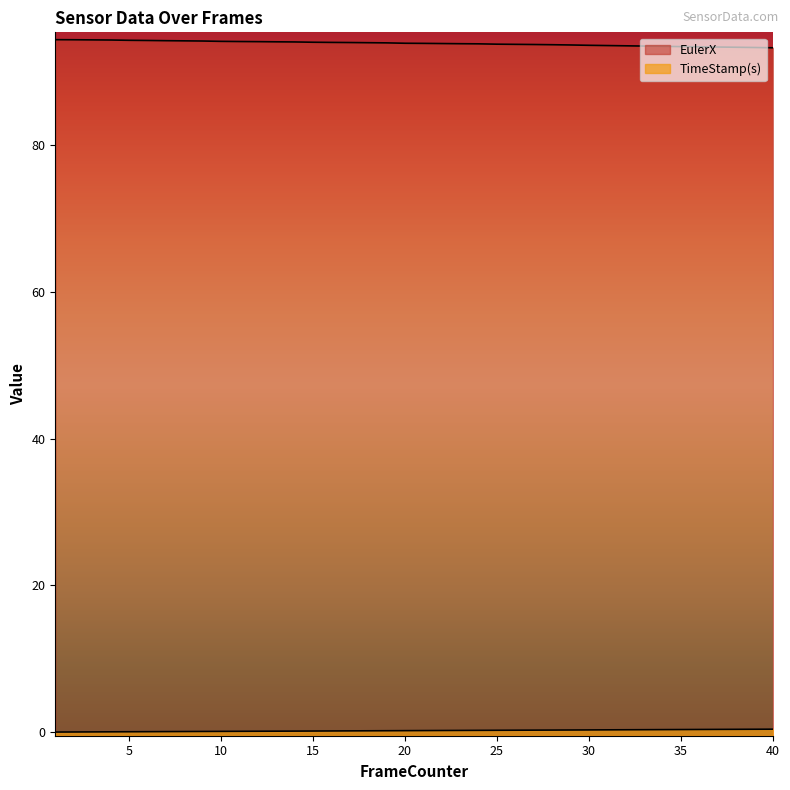

What is the sum of all TimeStamp(s) values?

8.2